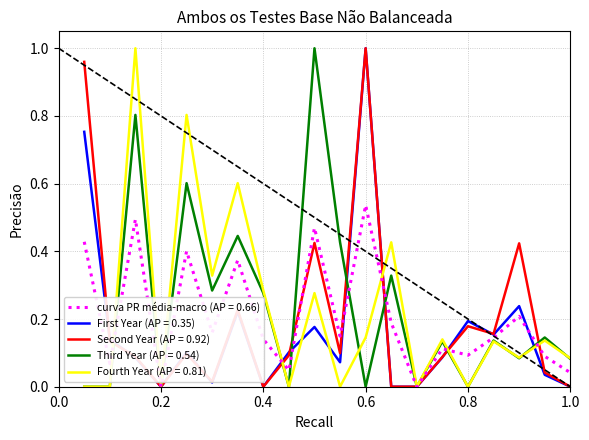

What are all the series names shown in the legend?

curva PR média-macro (AP = 0.66), First Year (AP = 0.35), Second Year (AP = 0.92), Third Year (AP = 0.54), Fourth Year (AP = 0.81)